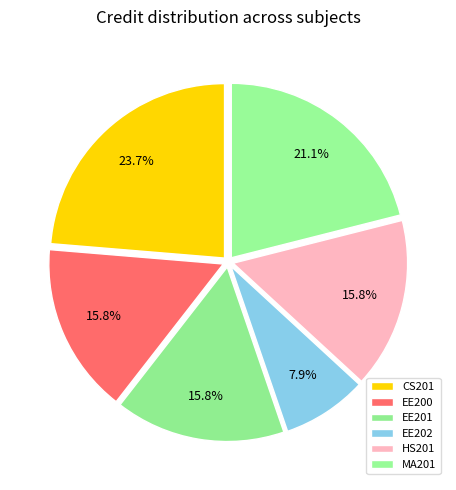

What percentage is the HS201 slice, to the nearest percent?

16%